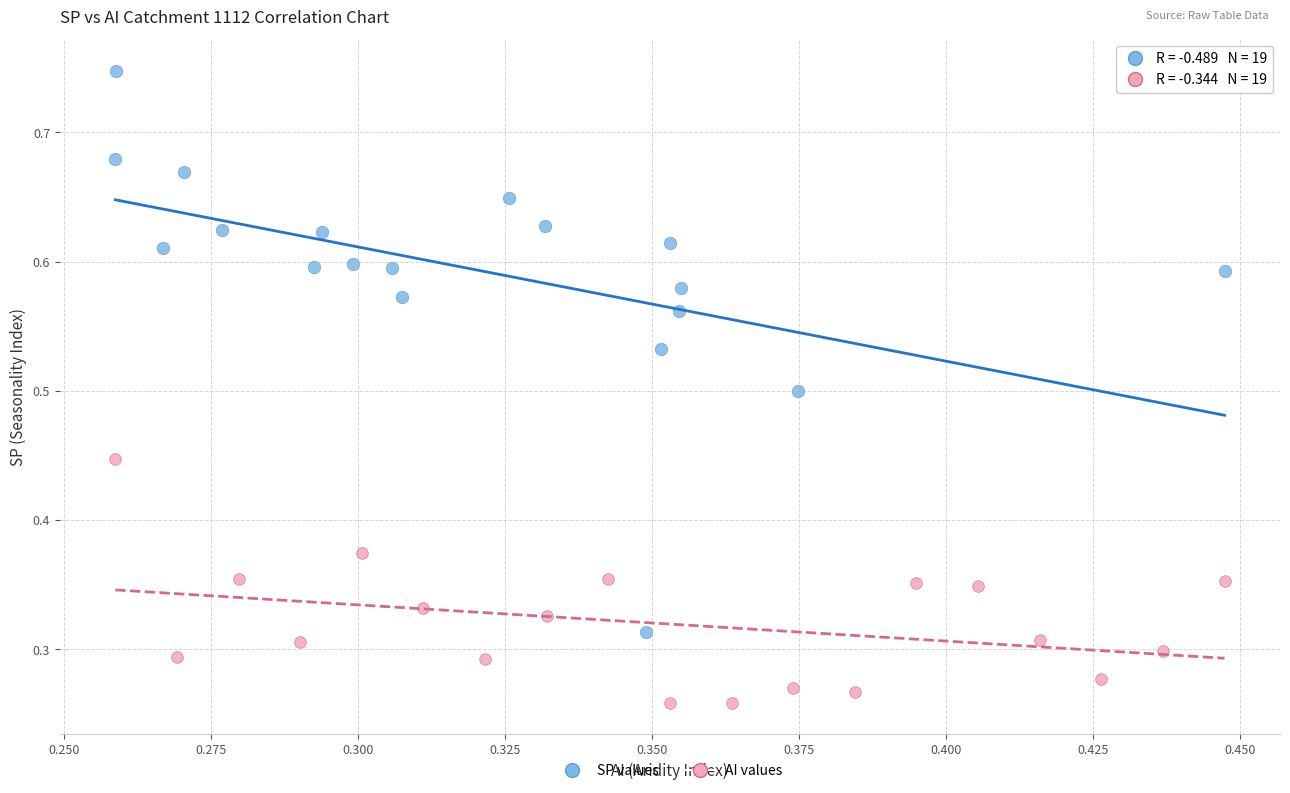

Which series contains the highest Y value?

SP values